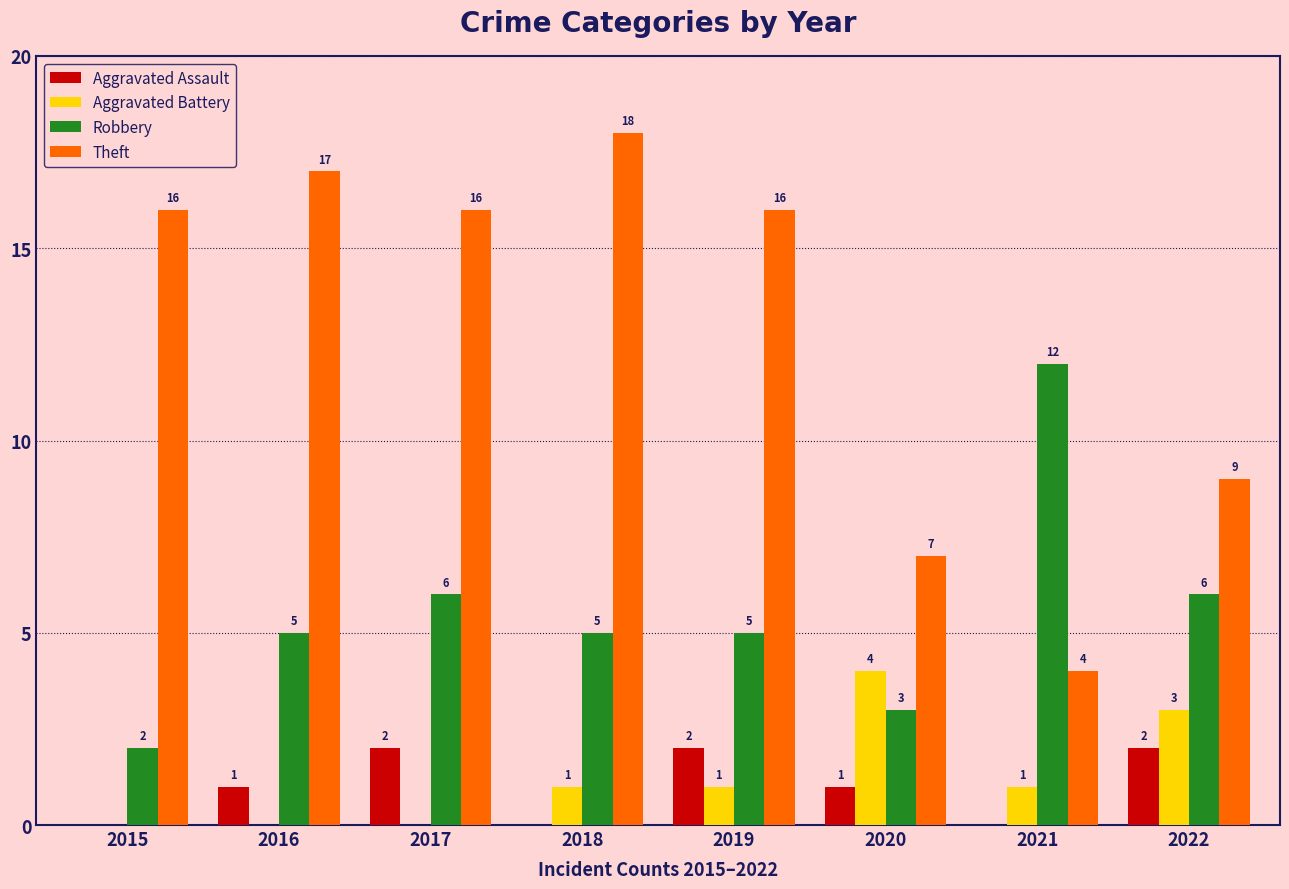

What value does the Robbery series have at 2017, to the nearest 10?

10